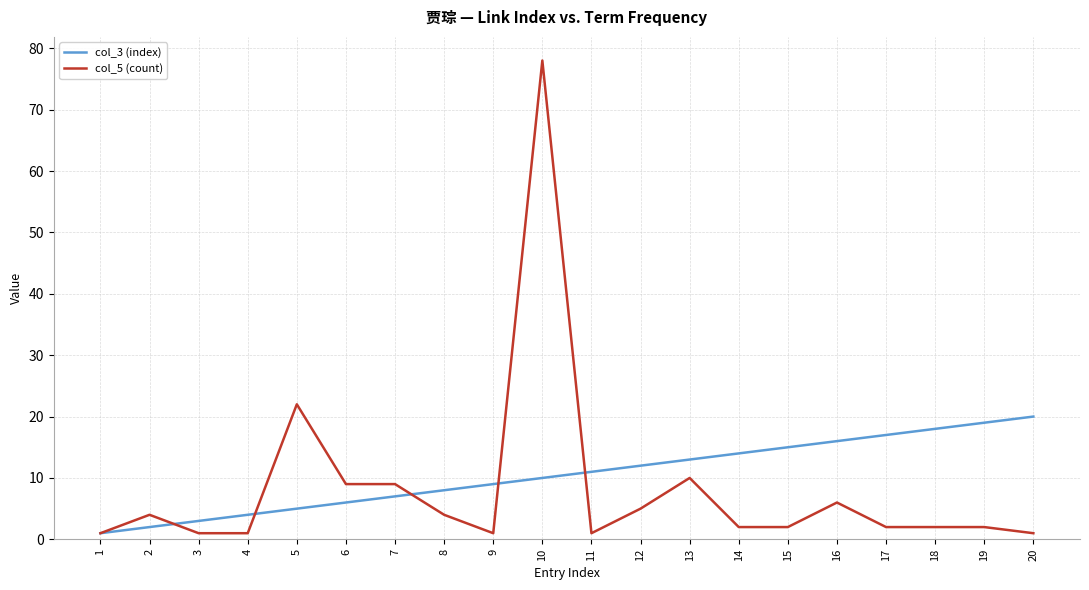

What are all the series names shown in the legend?

col_3 (index), col_5 (count)